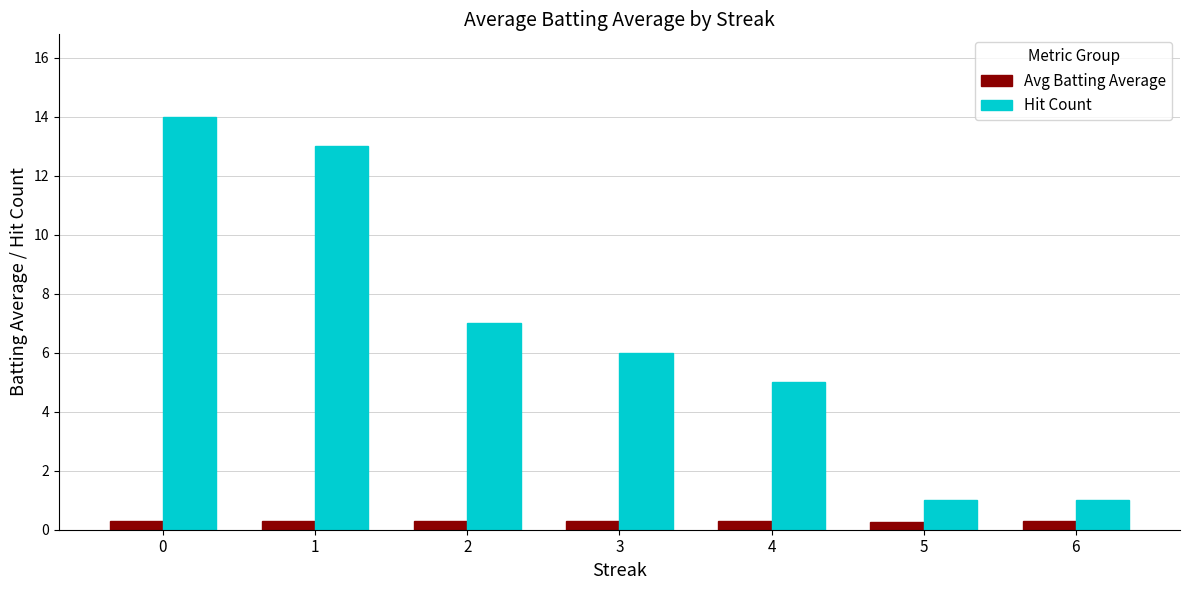

What is the total value across all series at 6?

1.3